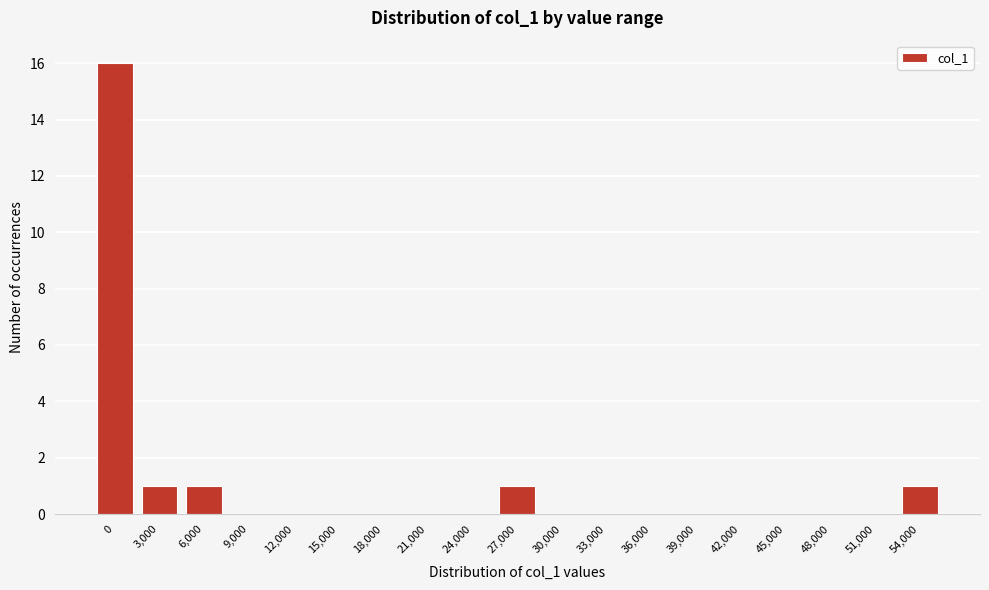

Reading left to right, list all the values displayed in this chart.

0=16	3,000=1	6,000=1	9,000=0	12,000=0	15,000=0	18,000=0	21,000=0	24,000=0	27,000=1	30,000=0	33,000=0	36,000=0	39,000=0	42,000=0	45,000=0	48,000=0	51,000=0	54,000=1